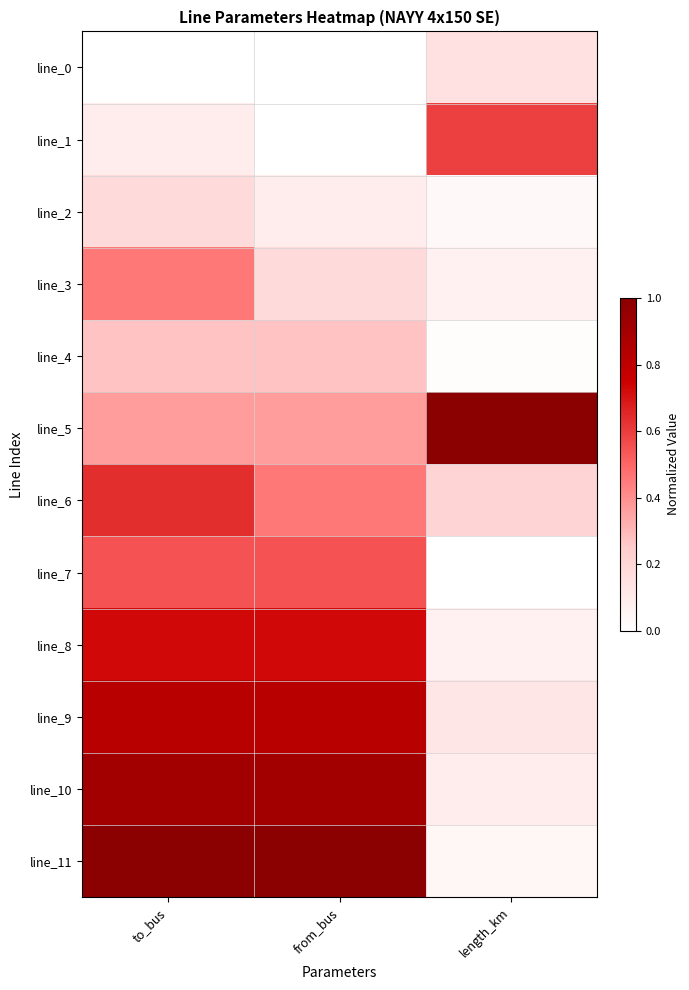

Reading left to right, what are all the values shown in this chart?

line_0: to_bus=0.0	from_bus=0.0	length_km=0.1
line_1: to_bus=0.1	from_bus=0.0	length_km=0.6
line_2: to_bus=0.2	from_bus=0.1	length_km=0.0
line_3: to_bus=0.5	from_bus=0.2	length_km=0.1
line_4: to_bus=0.3	from_bus=0.3	length_km=0.0
line_5: to_bus=0.4	from_bus=0.4	length_km=1.0
line_6: to_bus=0.6	from_bus=0.5	length_km=0.2
line_7: to_bus=0.5	from_bus=0.5	length_km=0.0
line_8: to_bus=0.7	from_bus=0.7	length_km=0.1
line_9: to_bus=0.8	from_bus=0.8	length_km=0.1
line_10: to_bus=0.9	from_bus=0.9	length_km=0.1
line_11: to_bus=1.0	from_bus=1.0	length_km=0.0